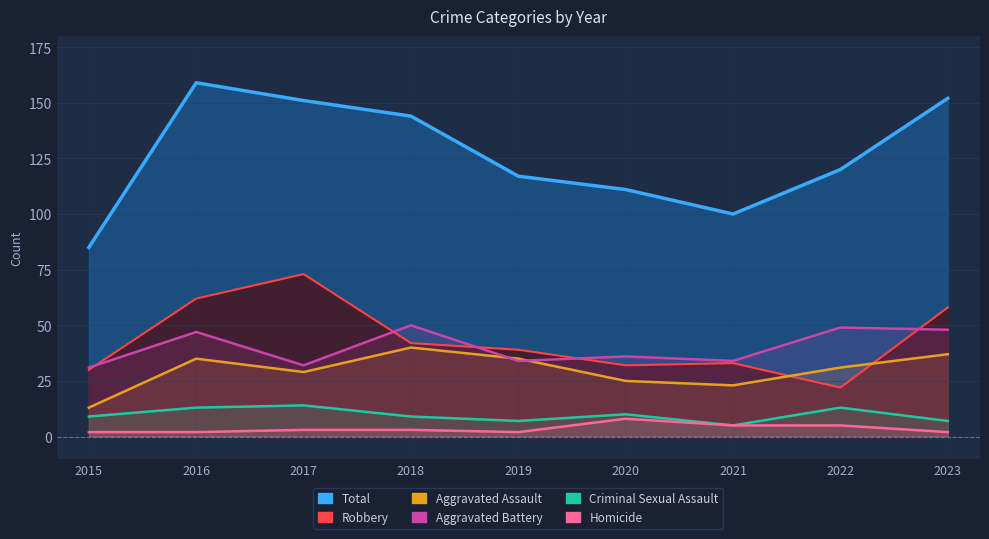

Where is the first local maximum for Criminal Sexual Assault?

2017